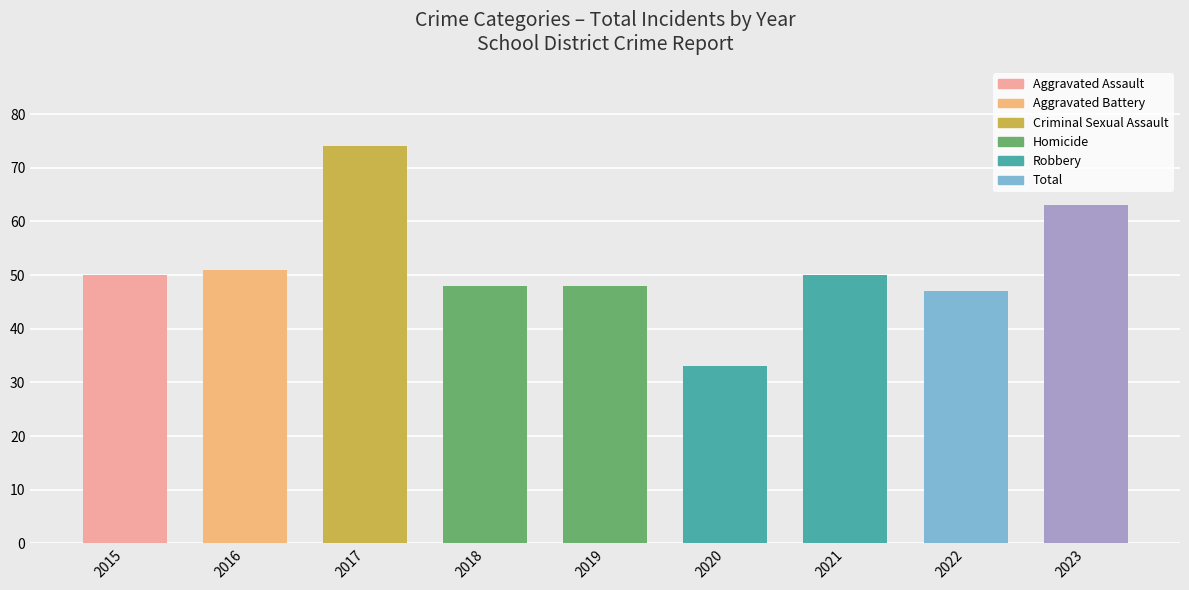

Are the bars horizontal?

No